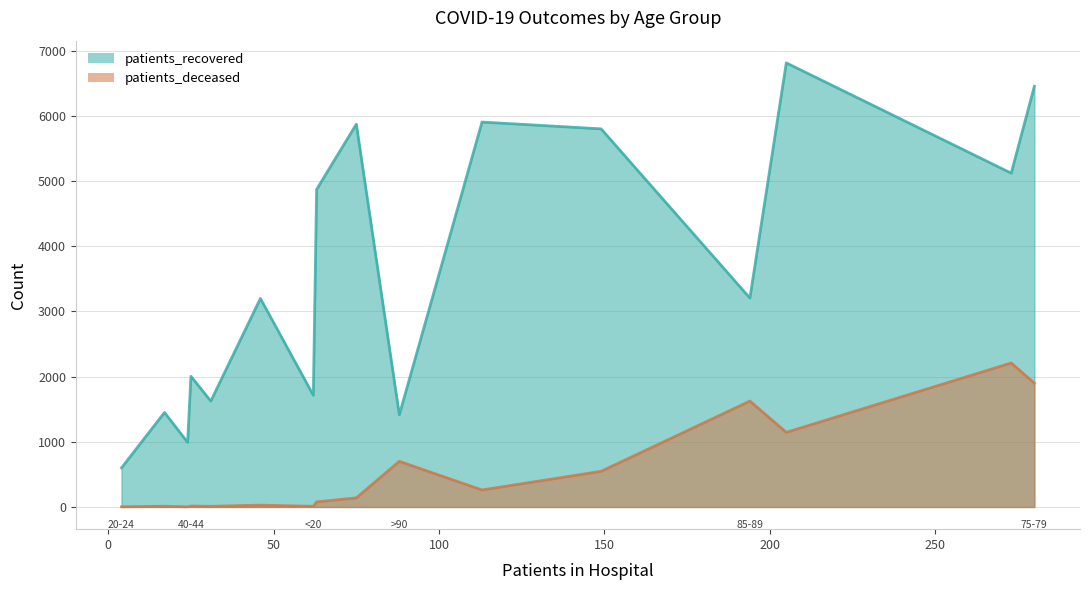

Which series has the widest spread of values?

patients_recovered